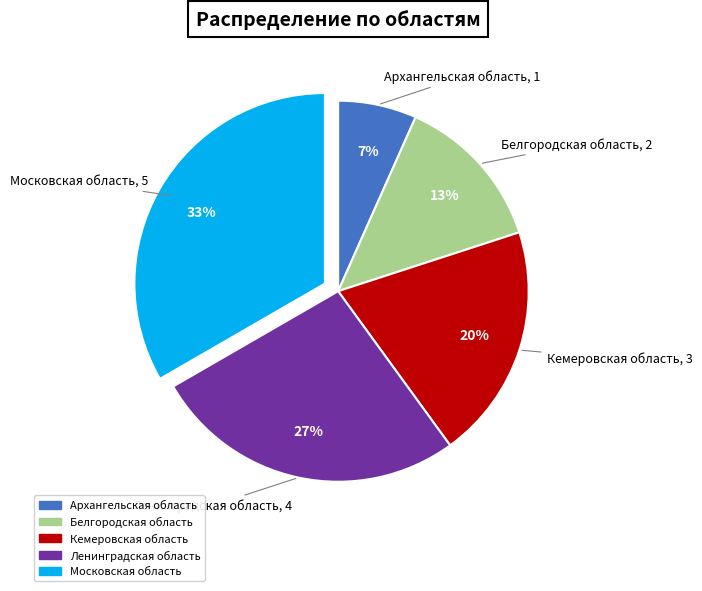

To the nearest percent, what portion does Московская область represent?

33%